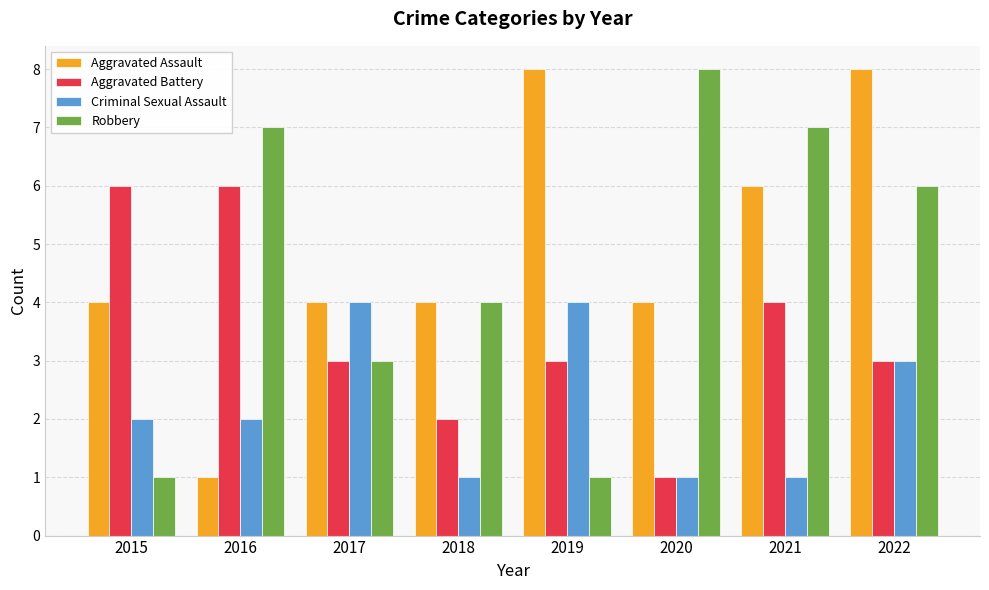

What is the sum of all Aggravated Assault values?

39